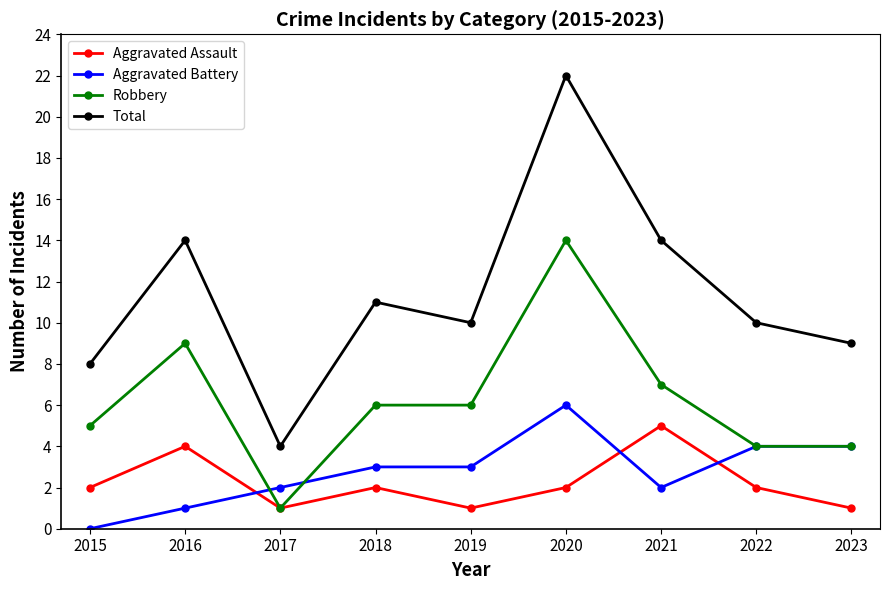

Is this an area chart (filled region under the line)?

No